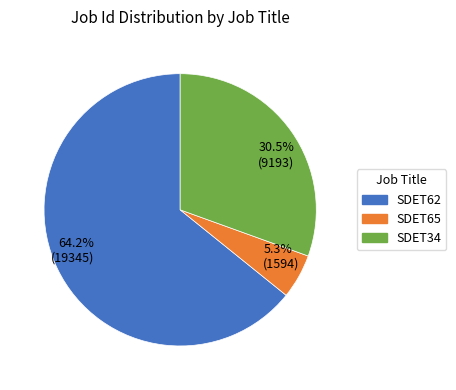

Which slice represents more than half of the pie?

64.2% (19345)